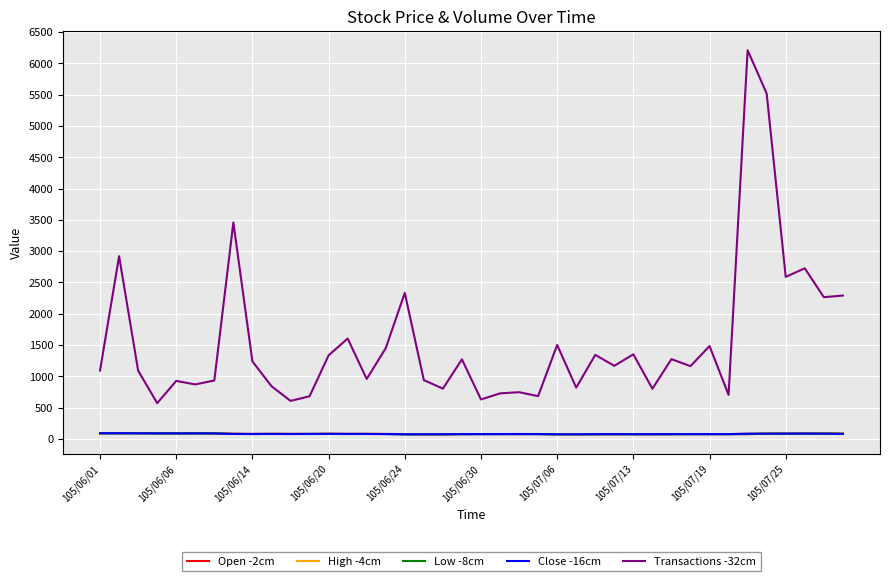

Which series has the widest spread of values?

Transactions -32cm